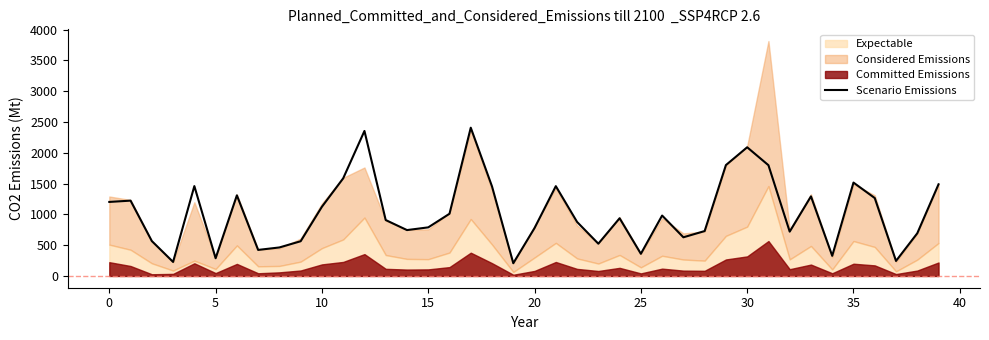

The value of Scenario Emissions at 10 is 1124. True or false?

True